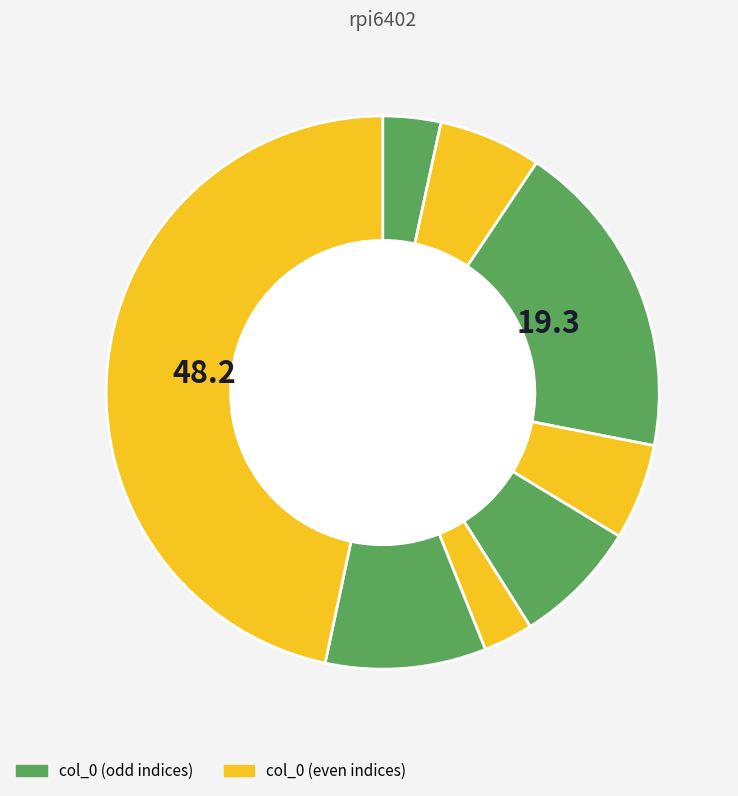

How many slices are in this pie chart?

8